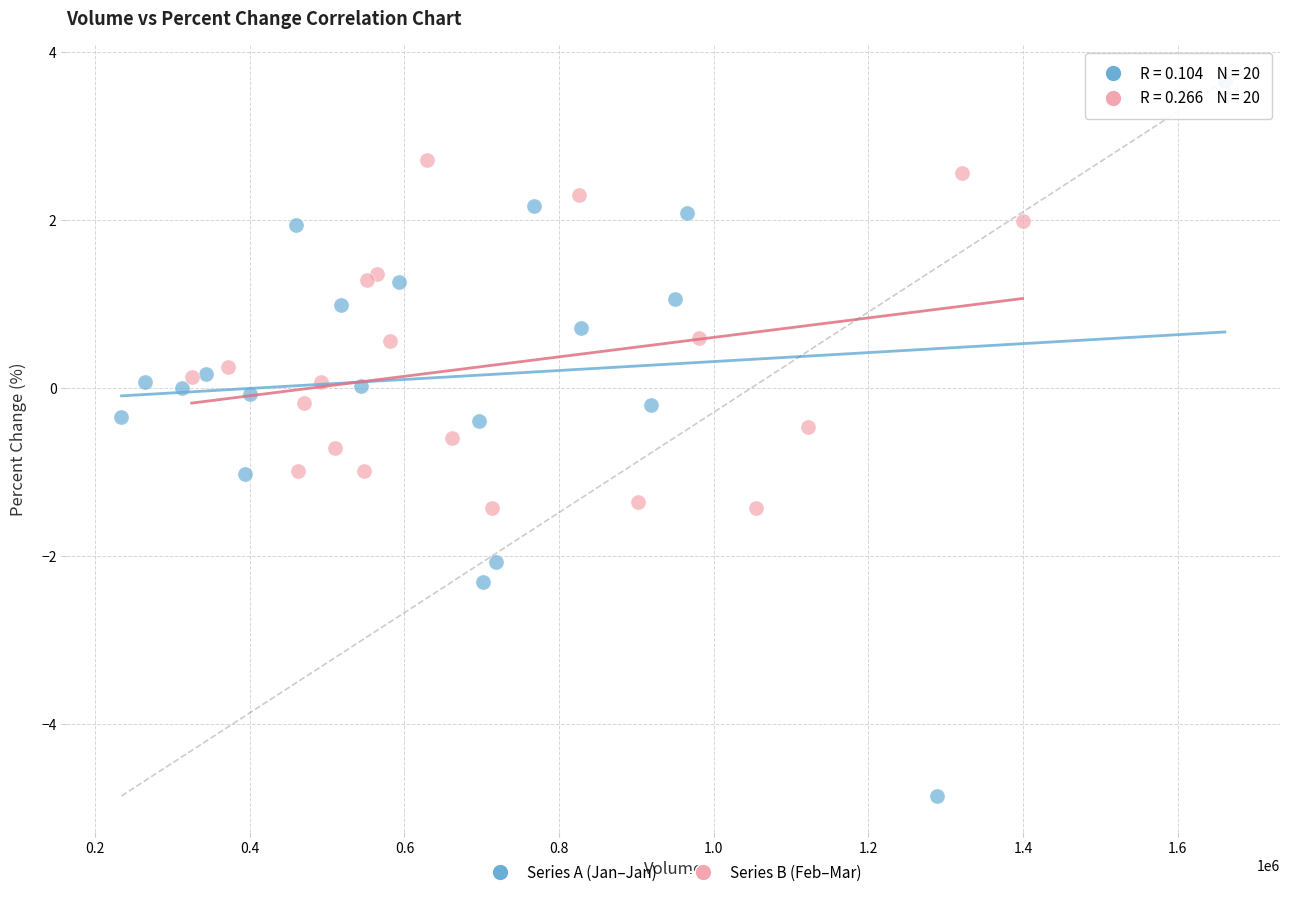

What are all the series names shown in the legend?

Series A (Jan–Jan), Series B (Feb–Mar)